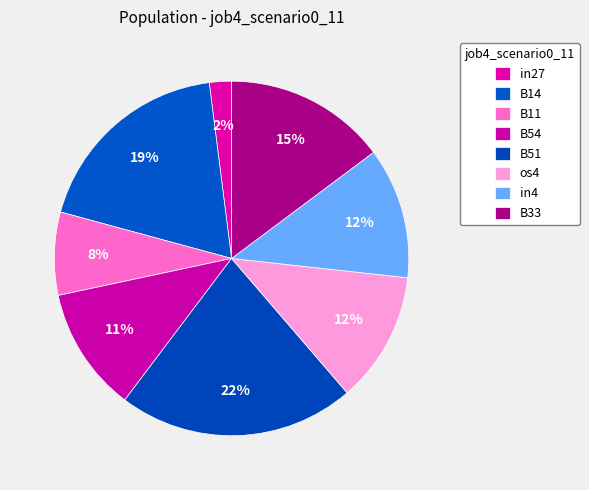

Count the number of slices in the pie.

8